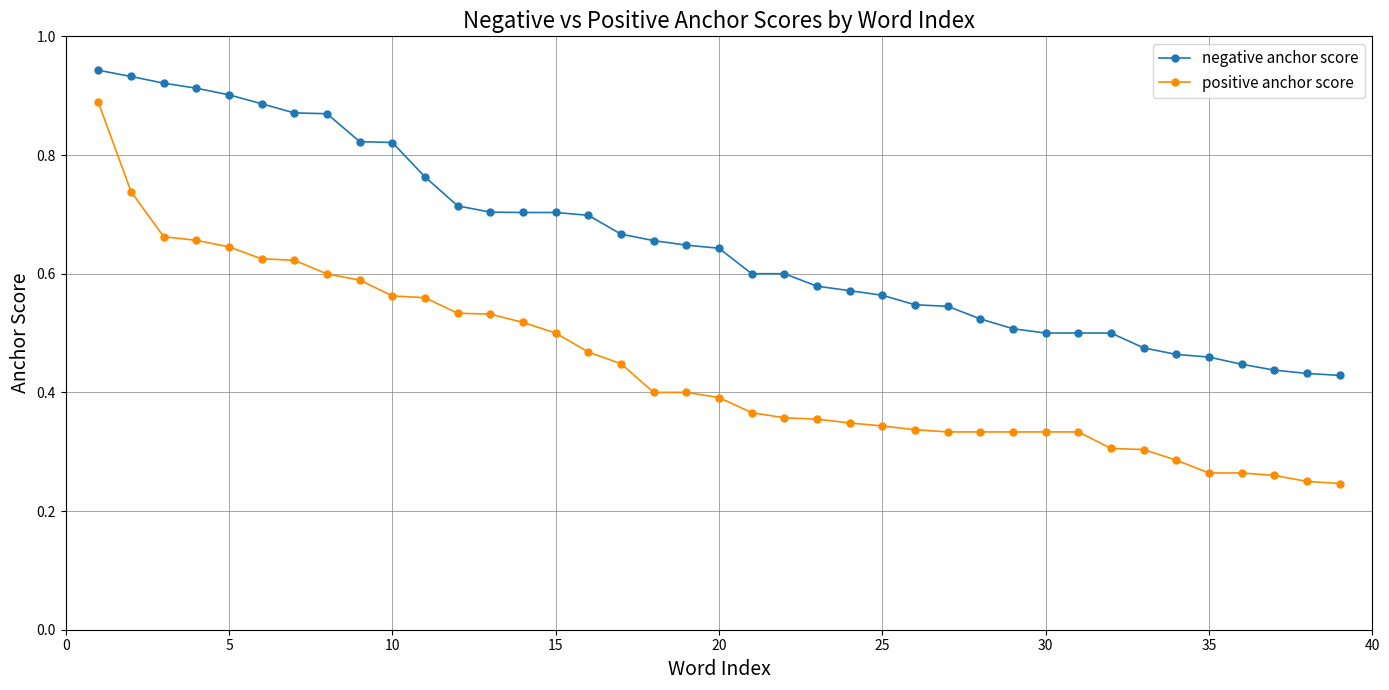

List the series in order of their peak value, highest first.

negative anchor score, positive anchor score